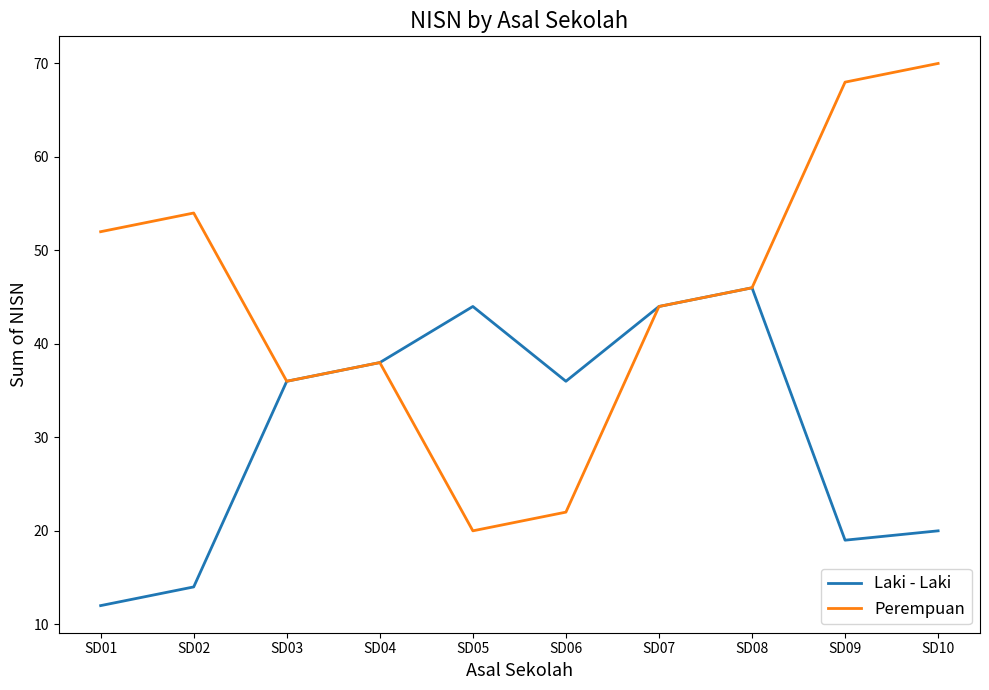

Read the Laki - Laki value at SD10, to the nearest 5.

20